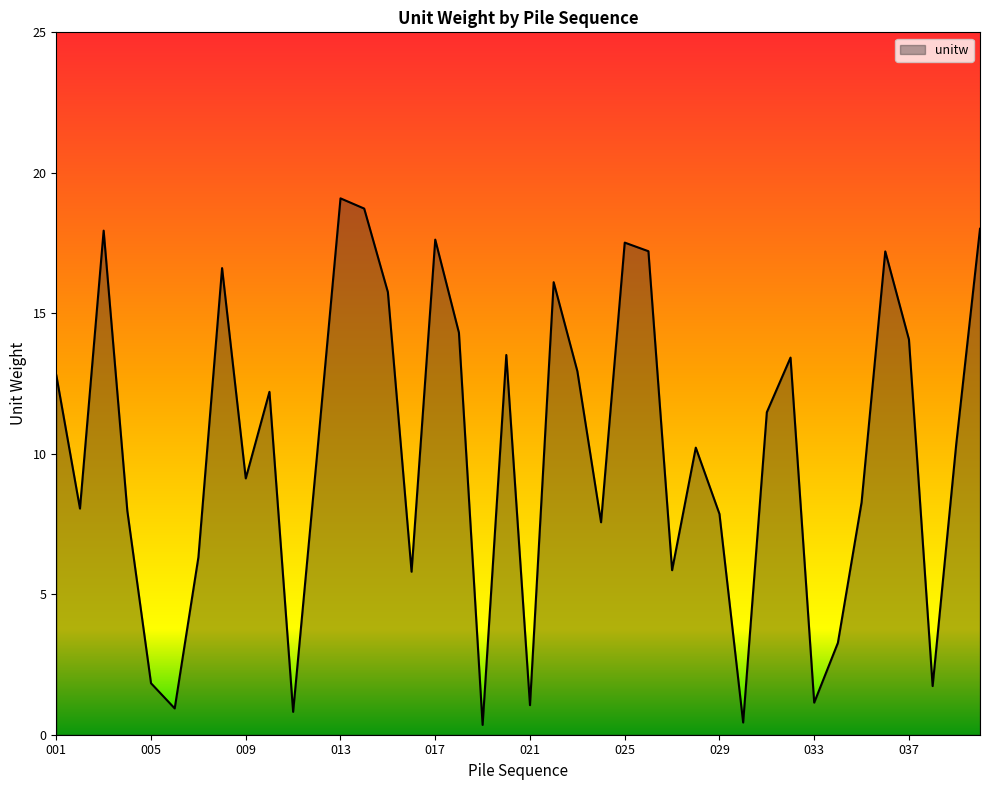

What is the difference between the maximum and minimum values?

18.7